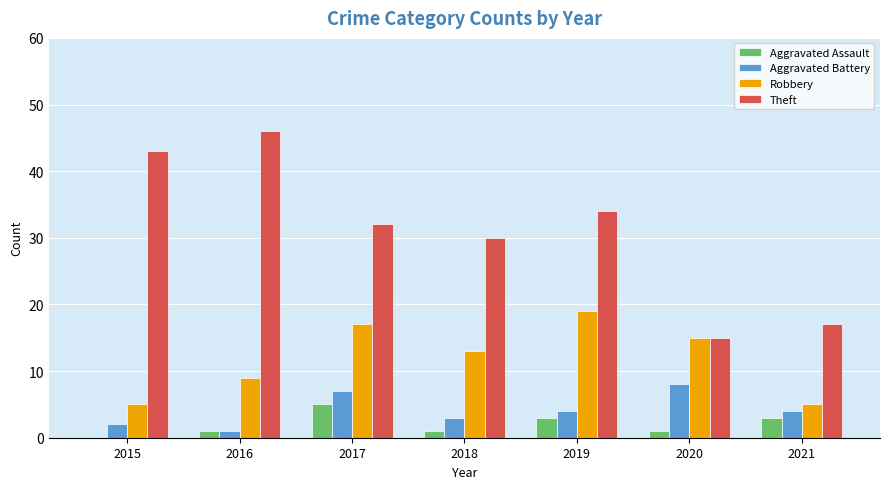

Are the bars horizontal?

No